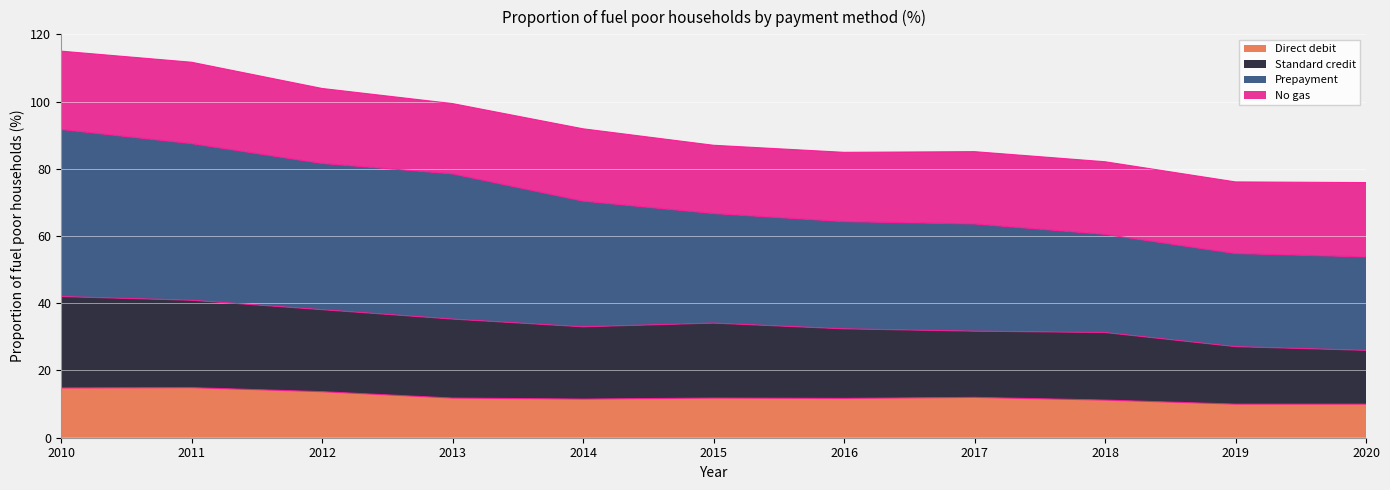

At which label does Standard credit first exceed 33?

2010